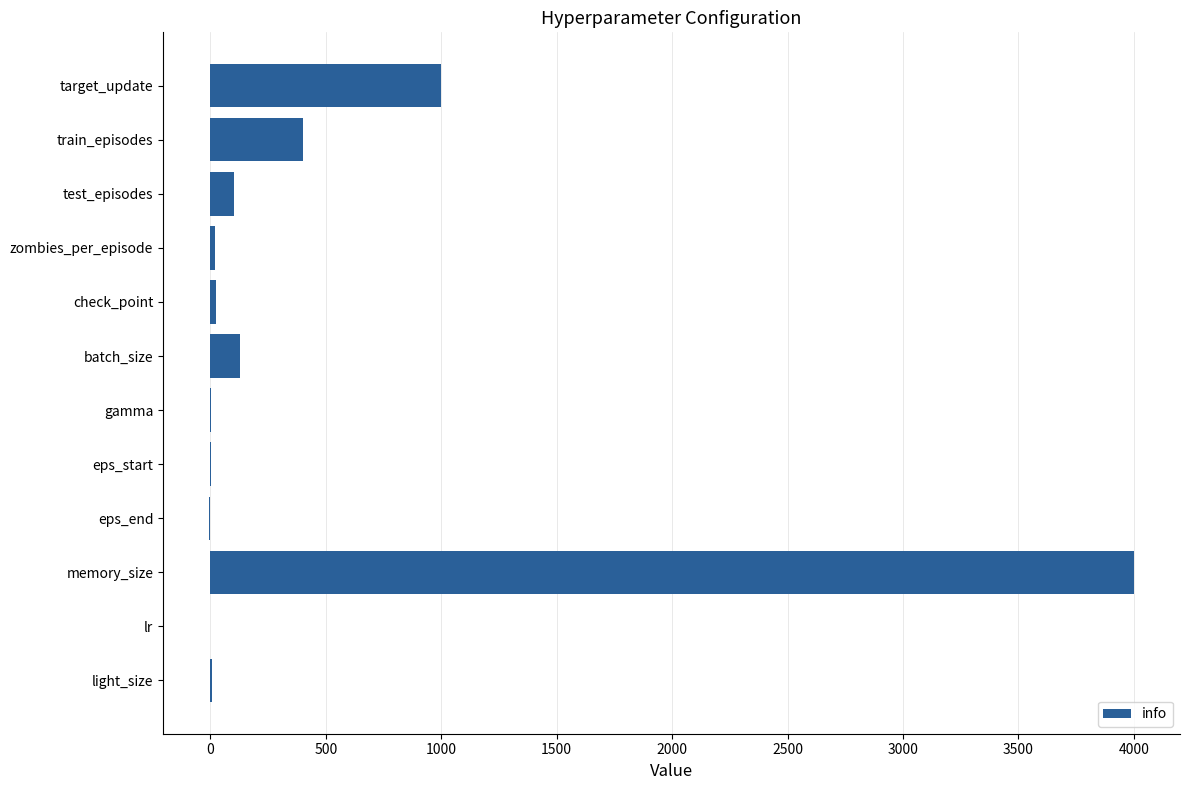

True or false: the data shows 4000.0 at memory_size.

True